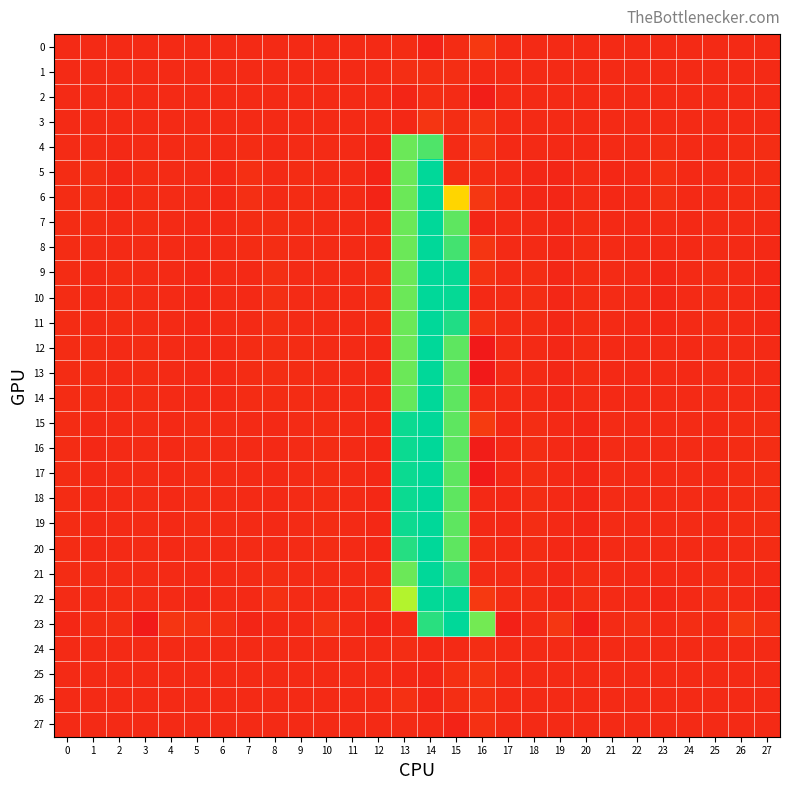

How many series are shown in this chart?

28